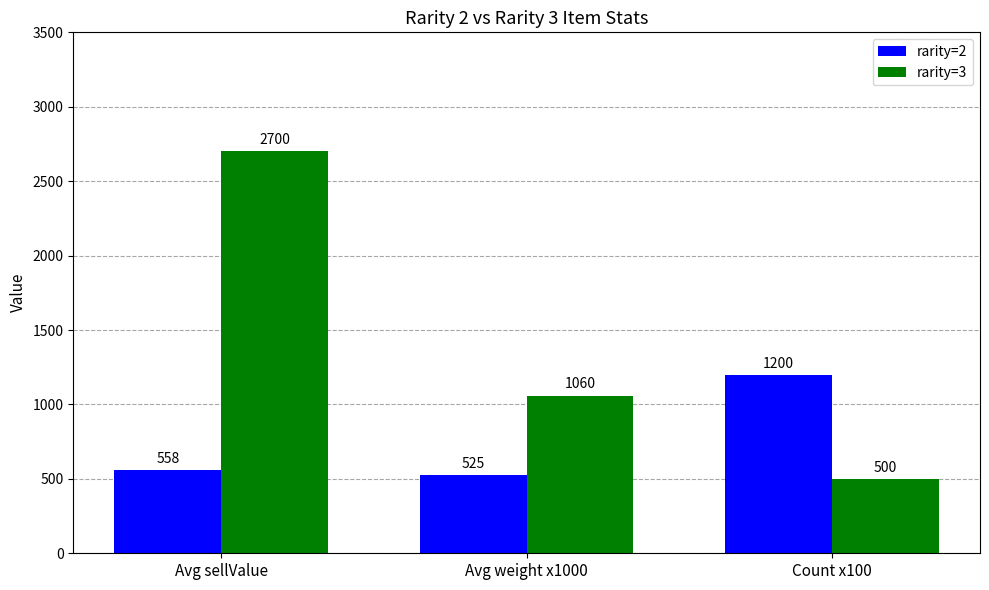

What is the highest value of the rarity=3 series?

2700